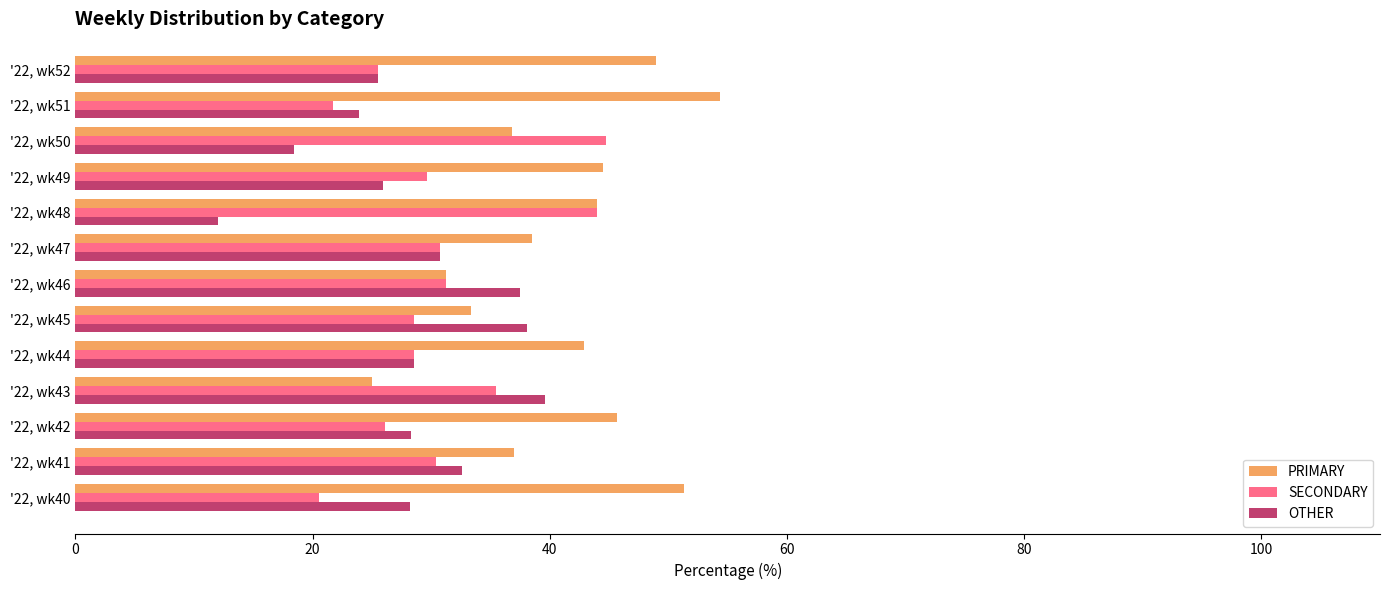

The SECONDARY series shows 14.7 at '22, wk49. True or false?

False